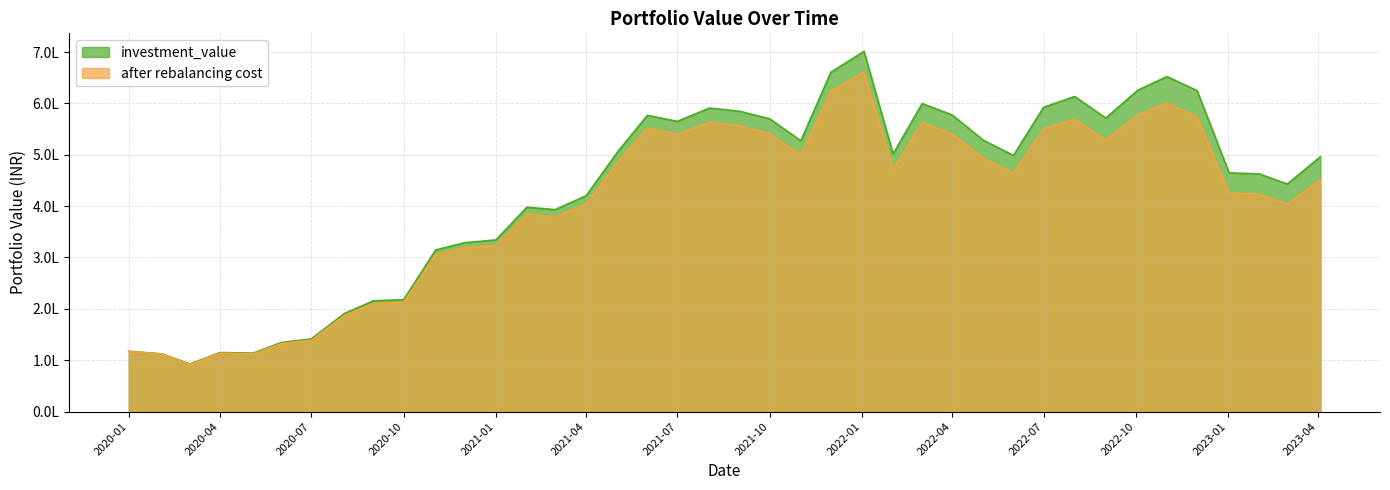

Which category has the lowest value in the after rebalancing cost series?

2020-03-02